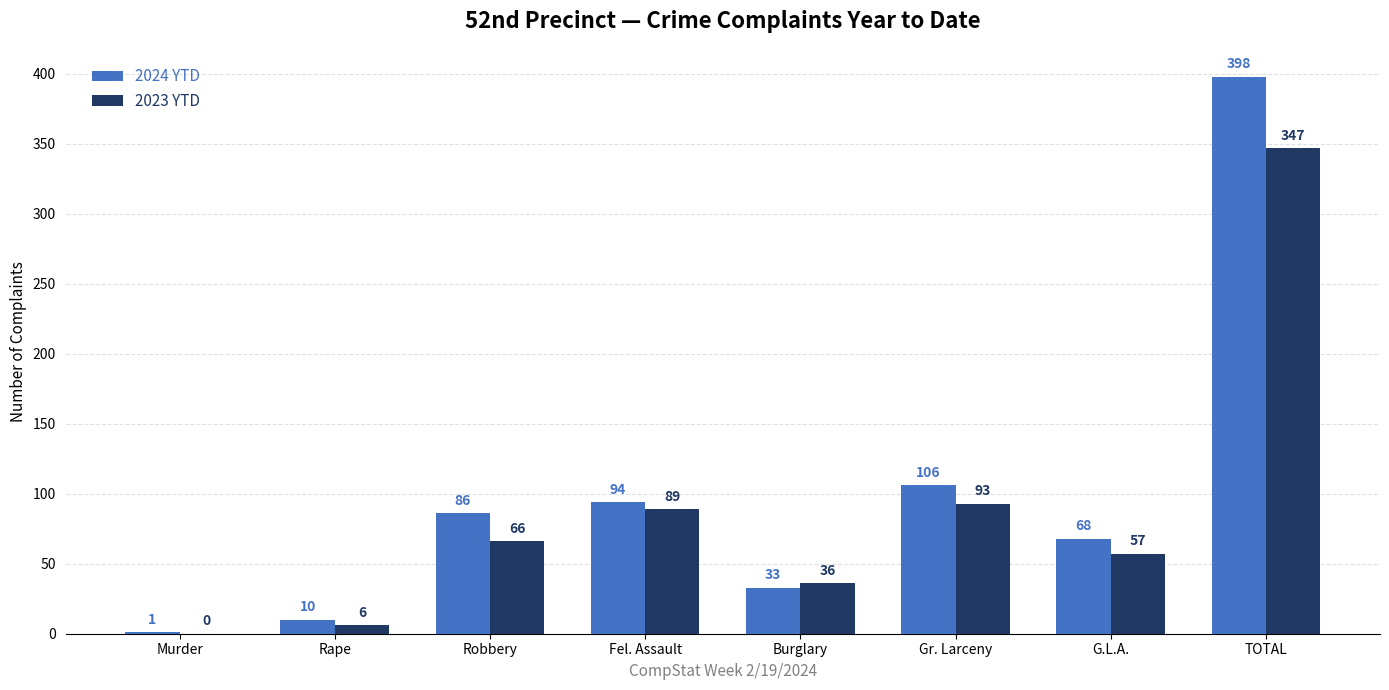

At which label is 2024 YTD closest to 199?

Gr. Larceny